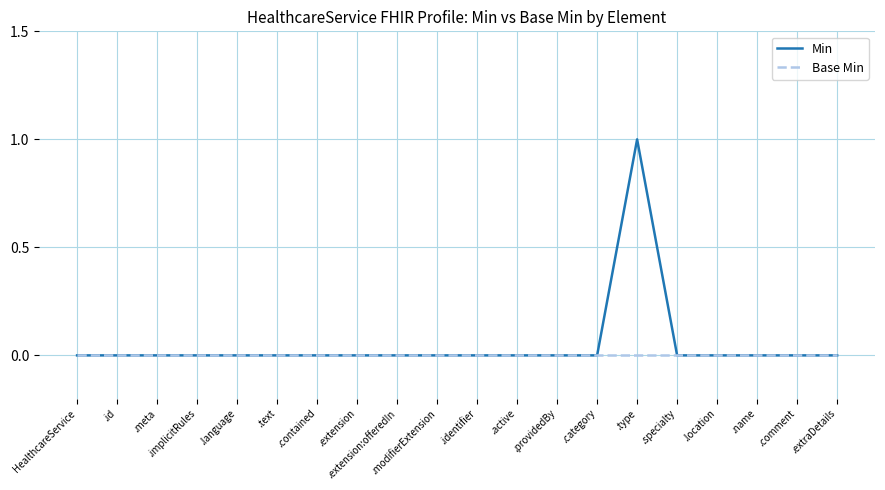

Reading left to right, what are all the values shown in this chart?

Min: 0	0	0	0	0	0	0	0	0	0	0	0	0	0	1	0	0	0	0	0
Base Min: 0	0	0	0	0	0	0	0	0	0	0	0	0	0	0	0	0	0	0	0